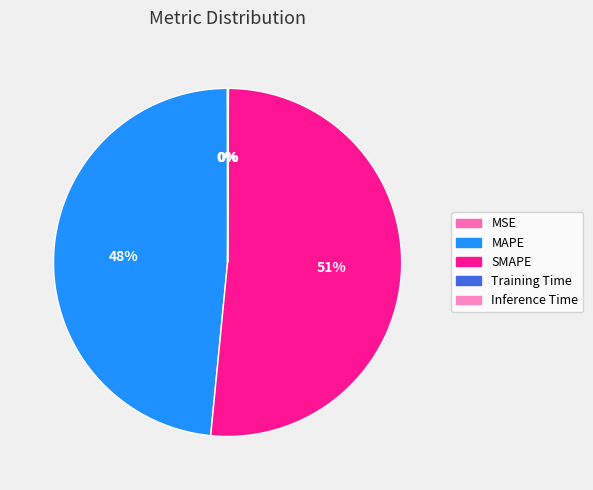

What portion of the pie excludes Inference Time?

100.0%